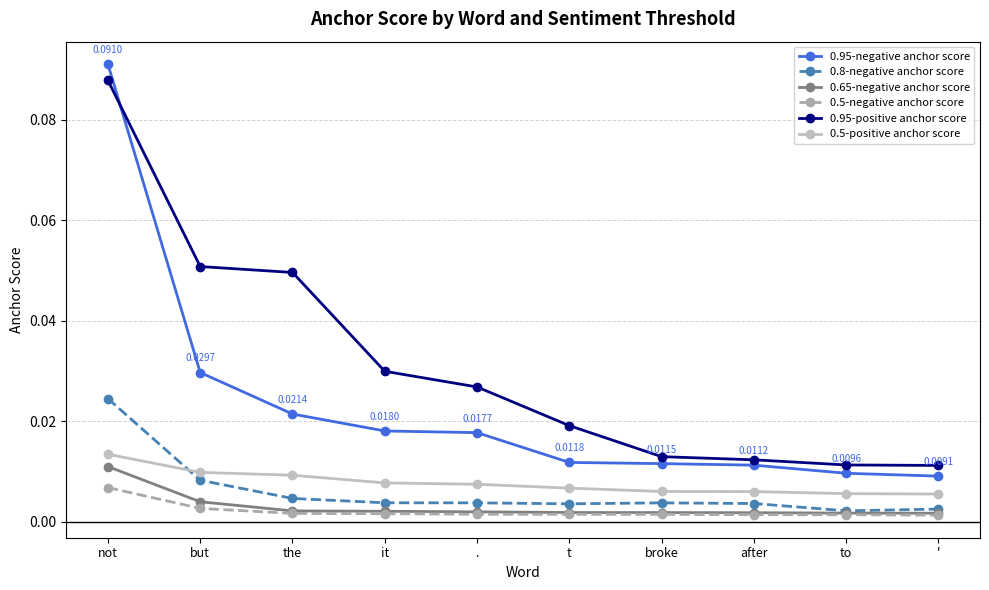

Does the chart display data point markers on the line(s)?

Yes